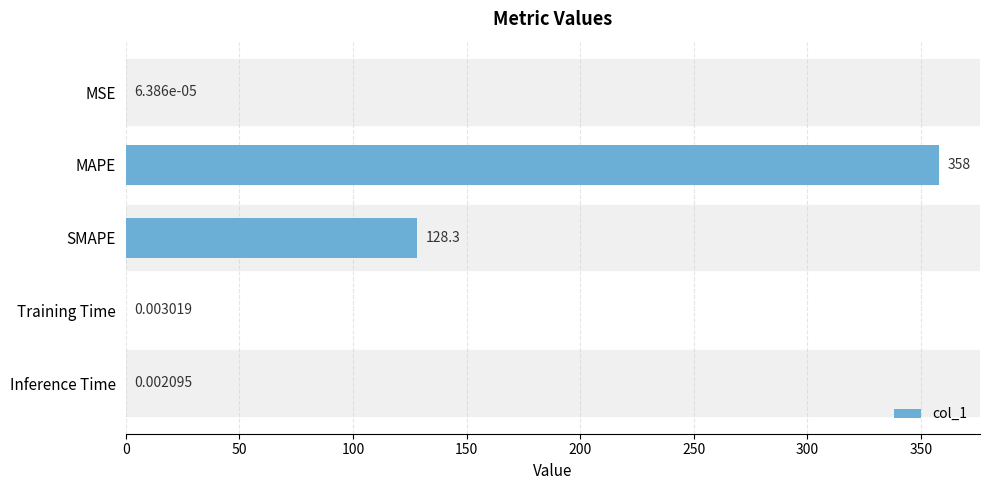

Are the bars horizontal?

Yes